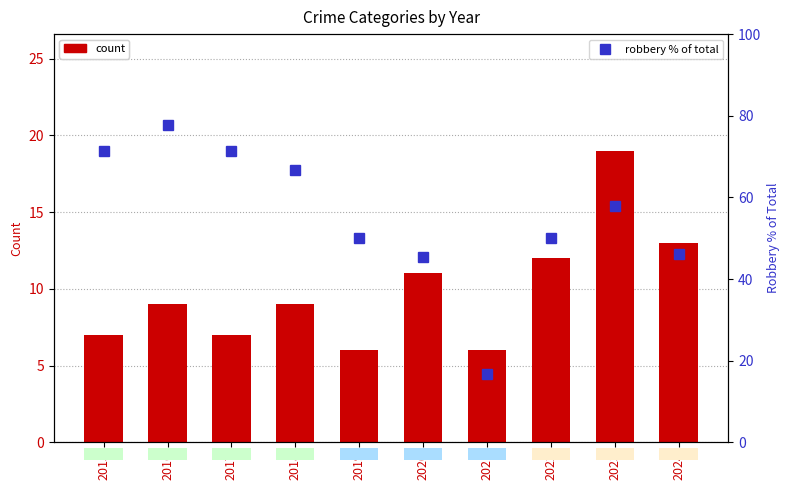

The Robbery % of Total series shows 96.7 at 2018. True or false?

False